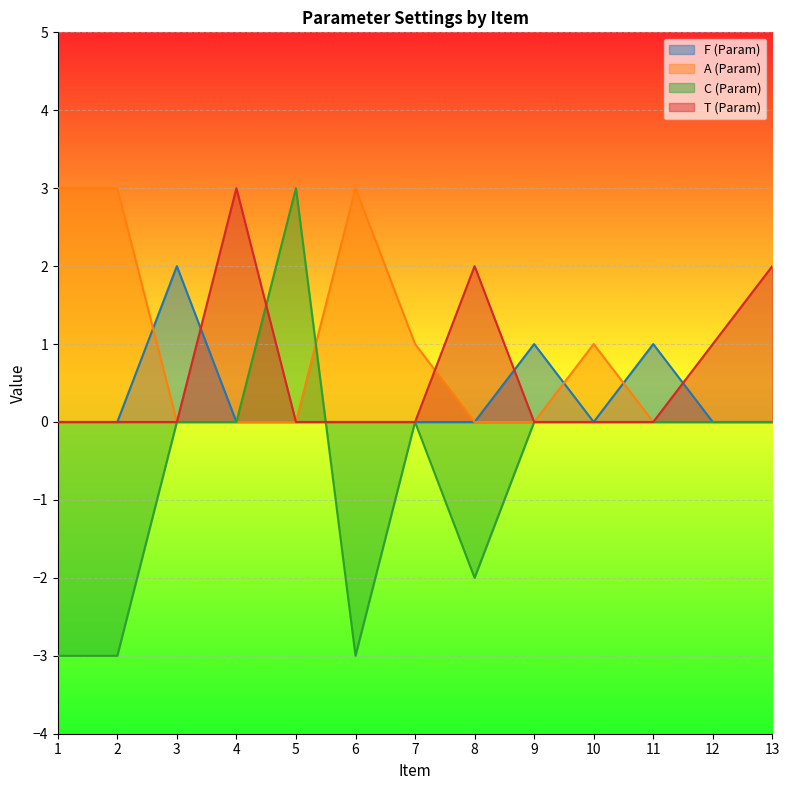

In C (Param), how many points are higher than both neighbors (excluding endpoints)?

2